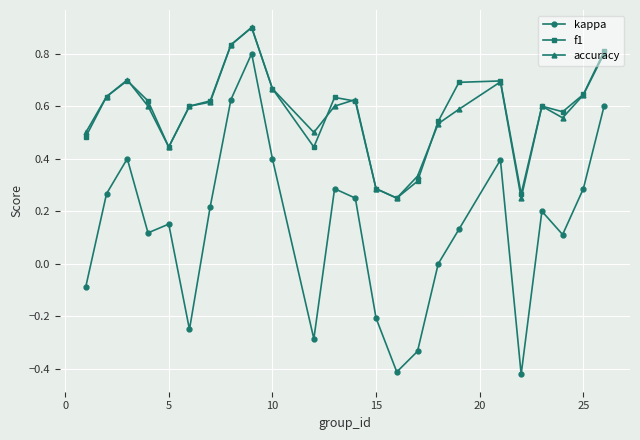

In kappa, how many points are higher than both neighbors (excluding endpoints)?

6